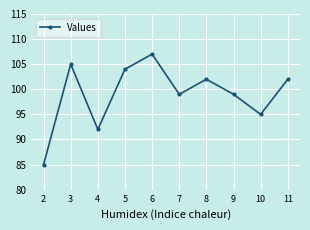

Does the chart display data point markers on the line(s)?

Yes